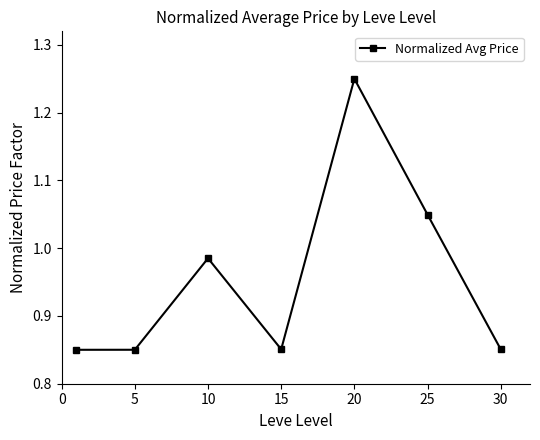

What is the sum of all values?

6.7